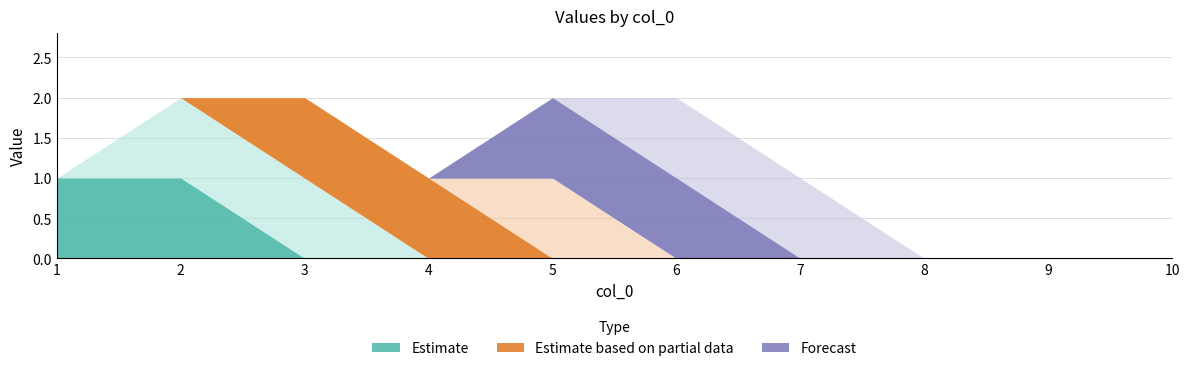

True or false: 6 has more than 0 points higher than both neighbors.

False